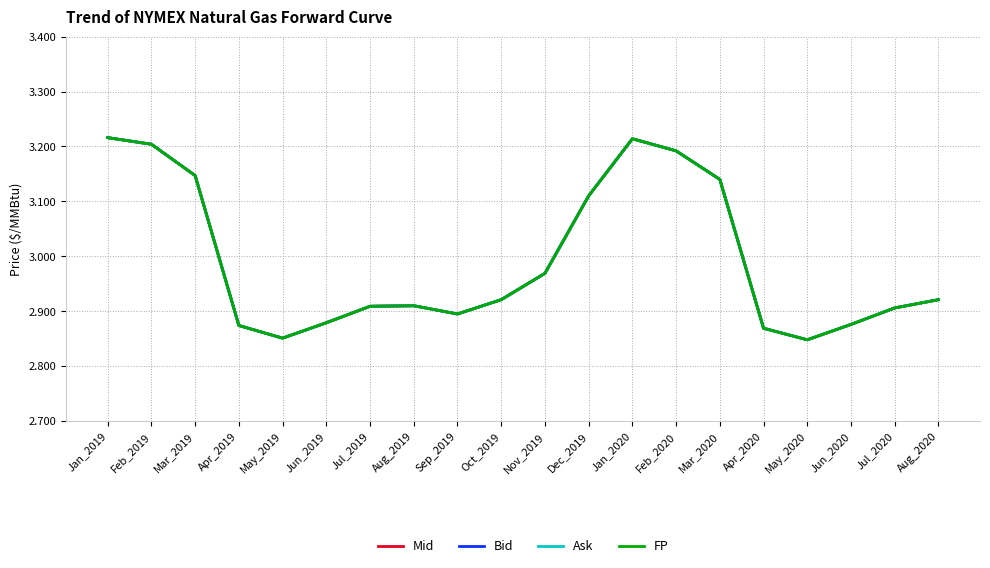

The value of Mid at Sep_2019 is 2.9. True or false?

True